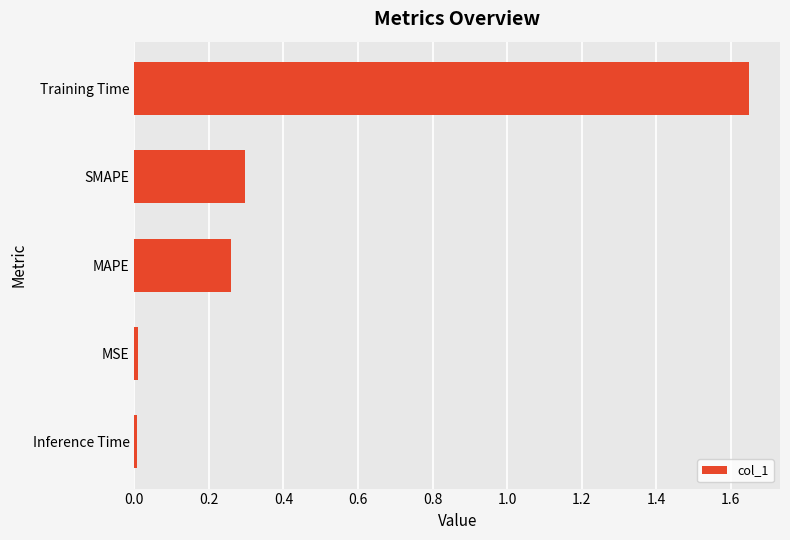

The chart shows a value of 2.5 at Training Time. True or false?

False